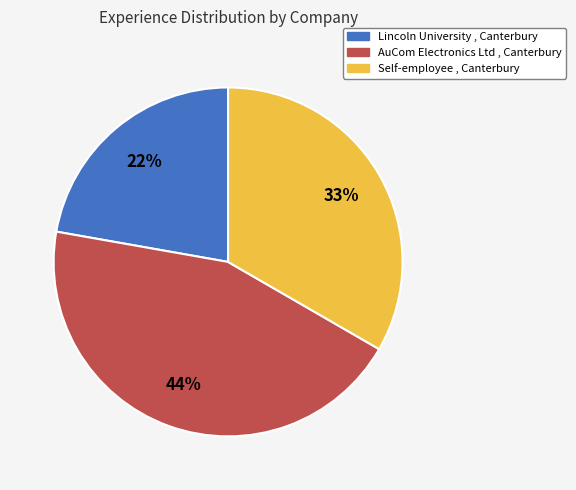

Count the number of slices in the pie.

3